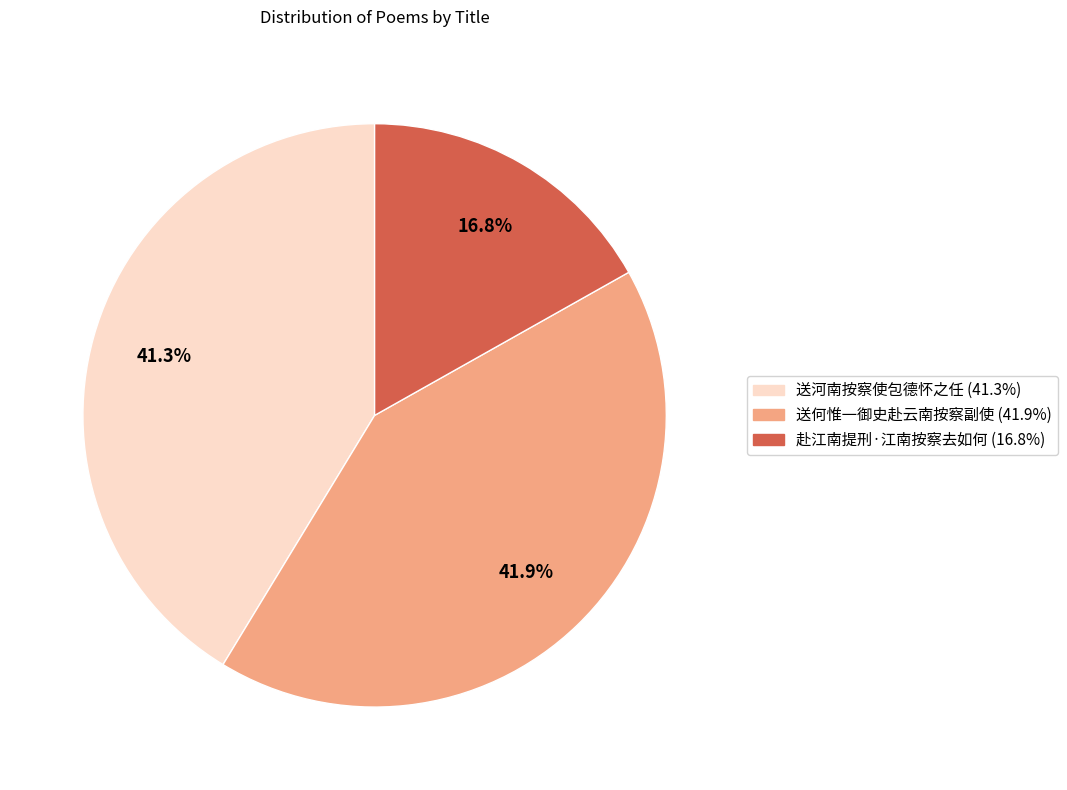

Count the number of slices in the pie.

3